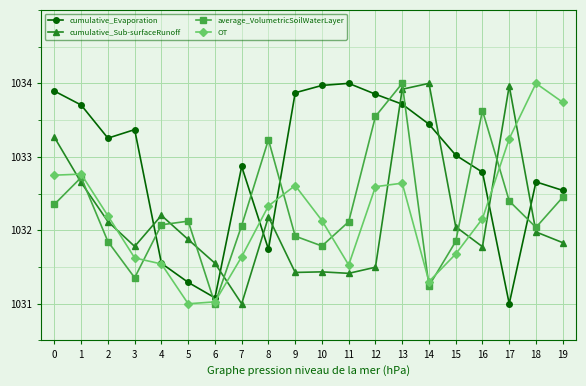

What is the greatest value displayed?

1034.0